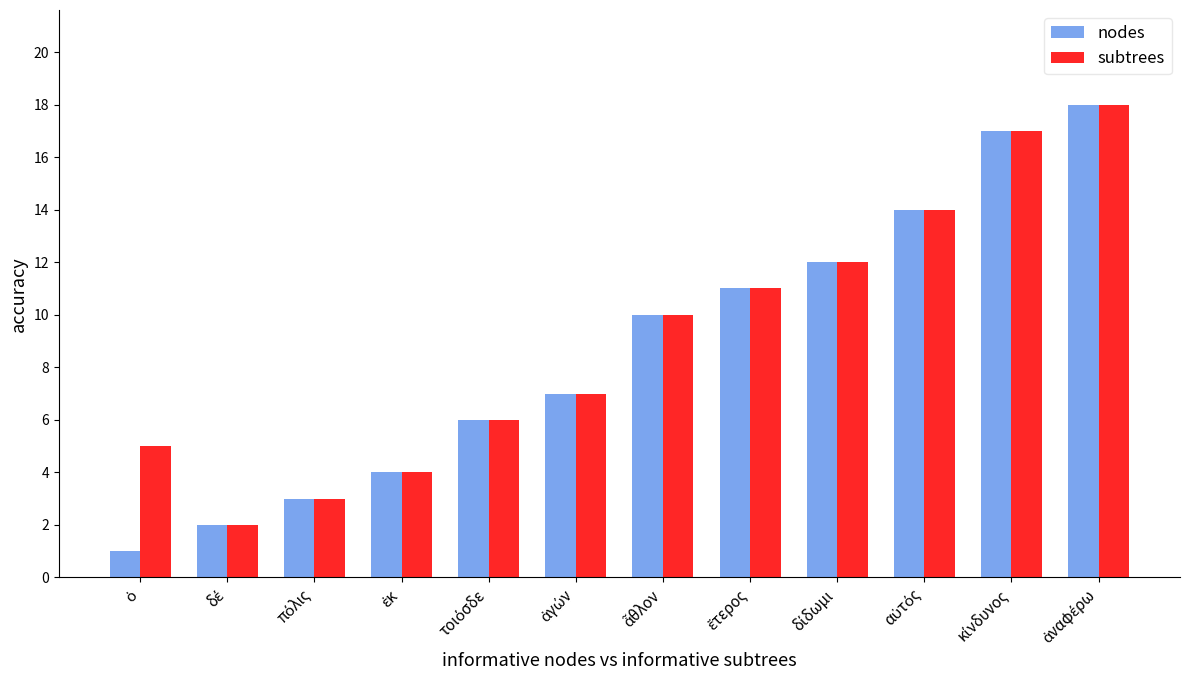

How many bars are there in total?

24